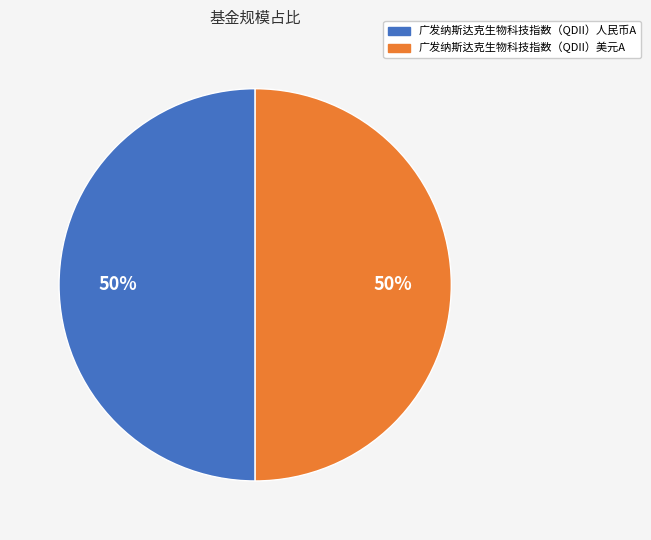

To the nearest percent, what is the average slice percentage?

50%